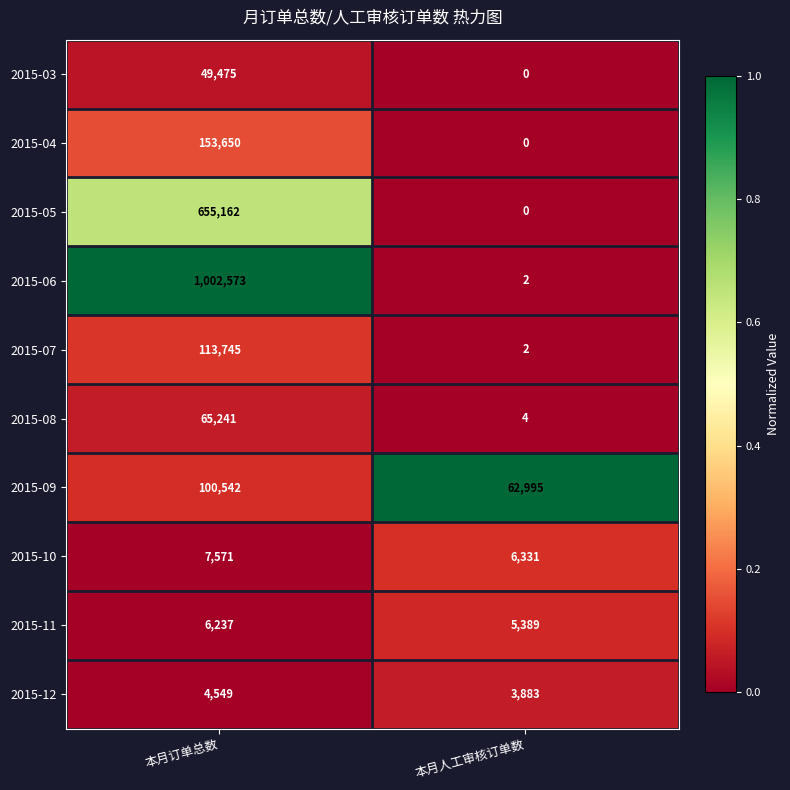

At which category does the chart reach its minimum across all series?

本月人工审核订单数